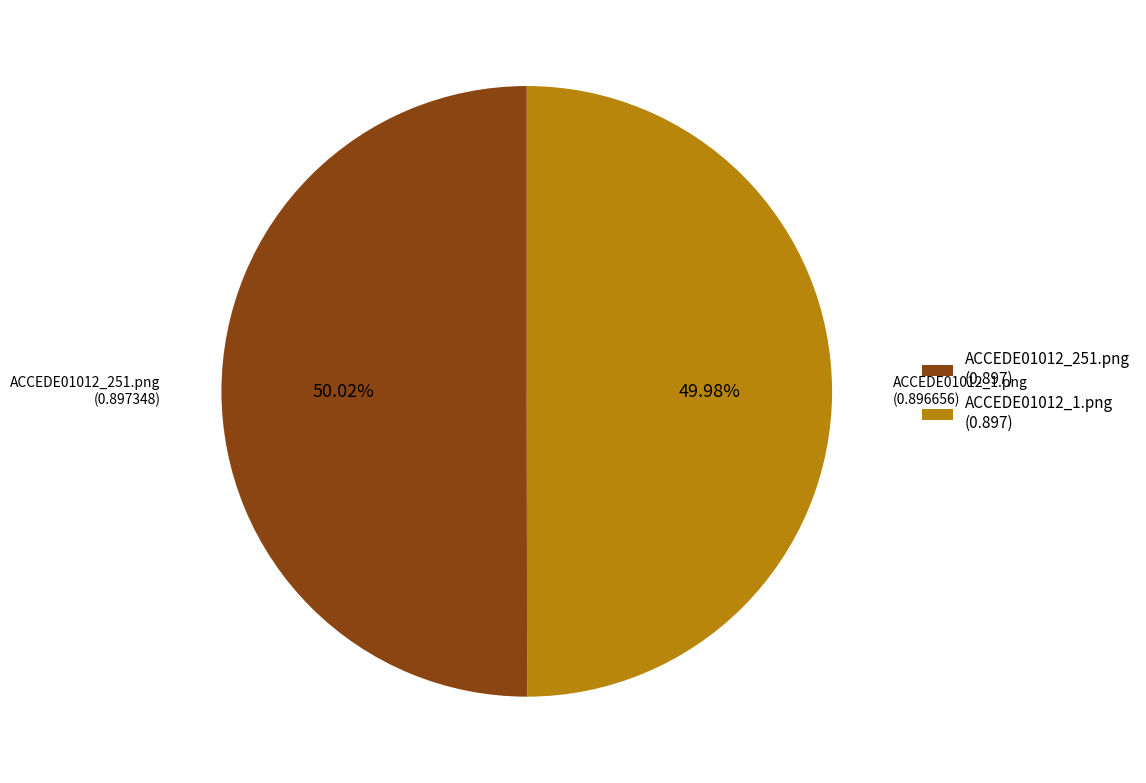

Is there a majority slice in this chart?

Yes